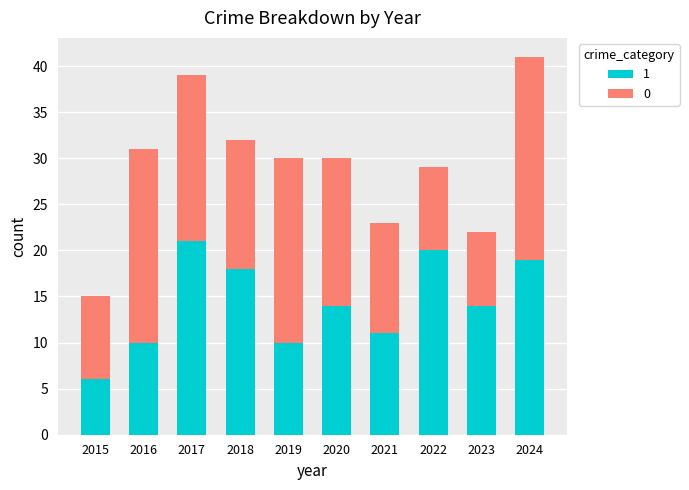

Reading left to right, transcribe the values for 1.

2015=6	2016=10	2017=21	2018=18	2019=10	2020=14	2021=11	2022=20	2023=14	2024=19